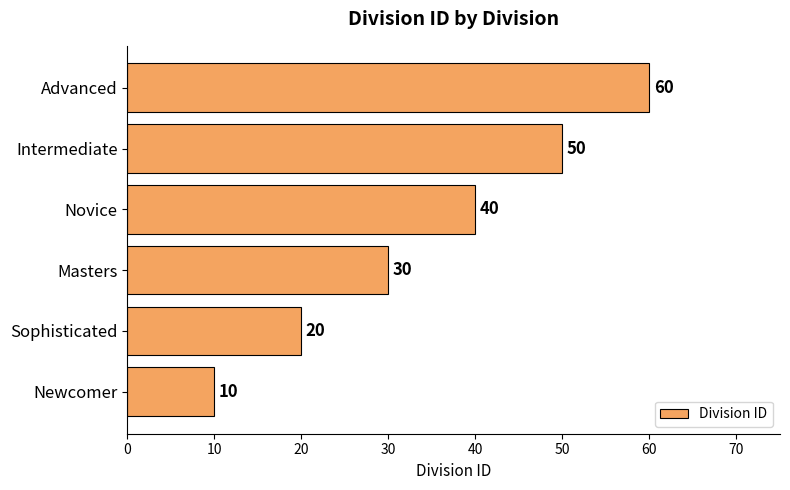

What is the change in value from Newcomer to Masters?

+20